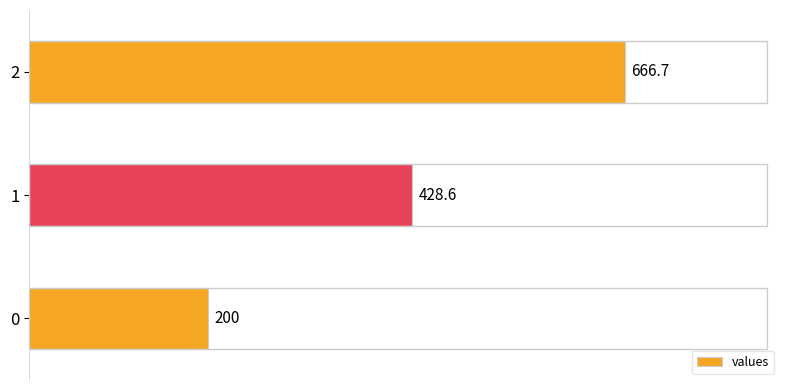

Where is the data nearest to the value 433?

1